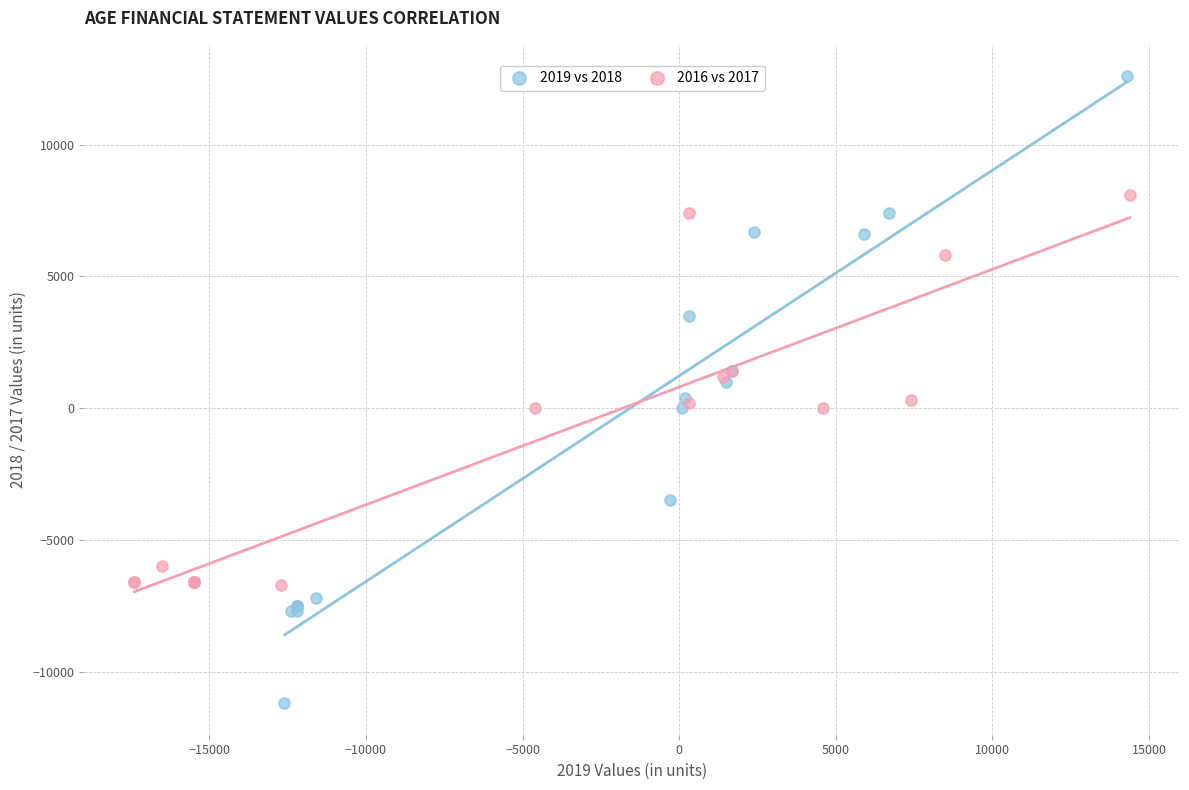

Which series contains the highest Y value?

2019 vs 2018